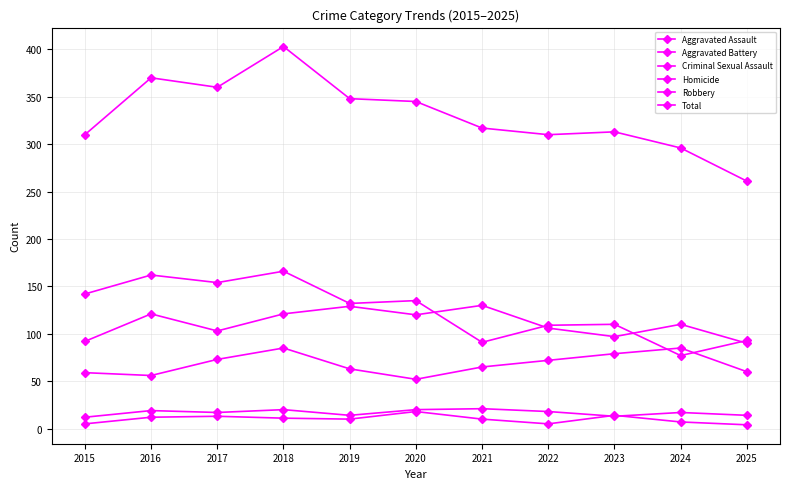

Is the value of Homicide at 2020 greater than the value of Aggravated Battery at 2020?

No